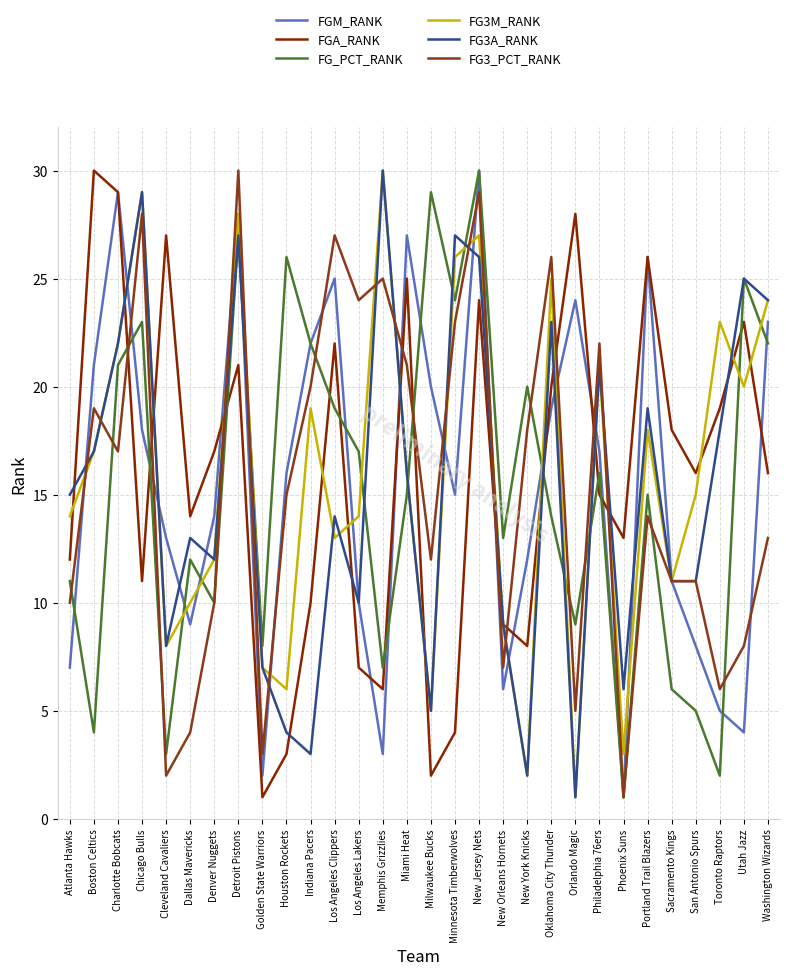

In FG3M_RANK, how many points are lower than both neighbors (excluding endpoints)?

9